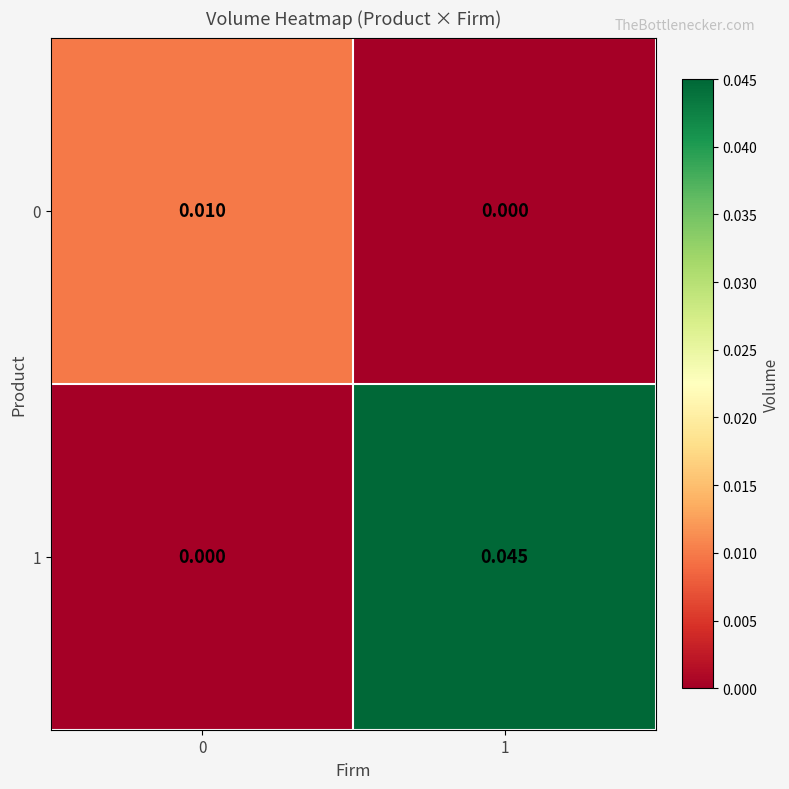

Is the value of 1 at 1 greater than the value of 0 at 0?

Yes